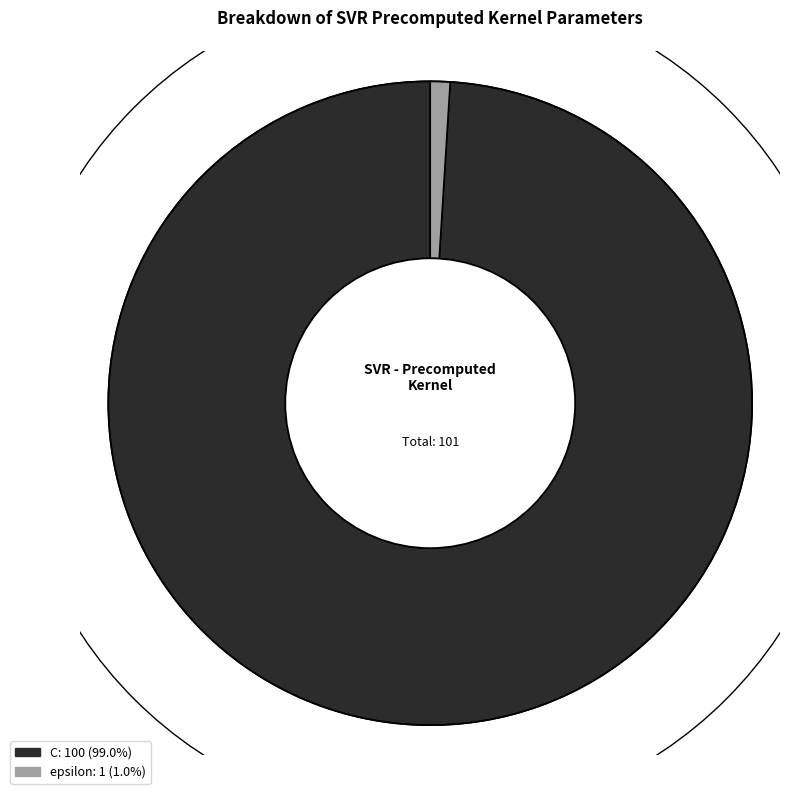

Which category has the biggest portion of the pie?

C